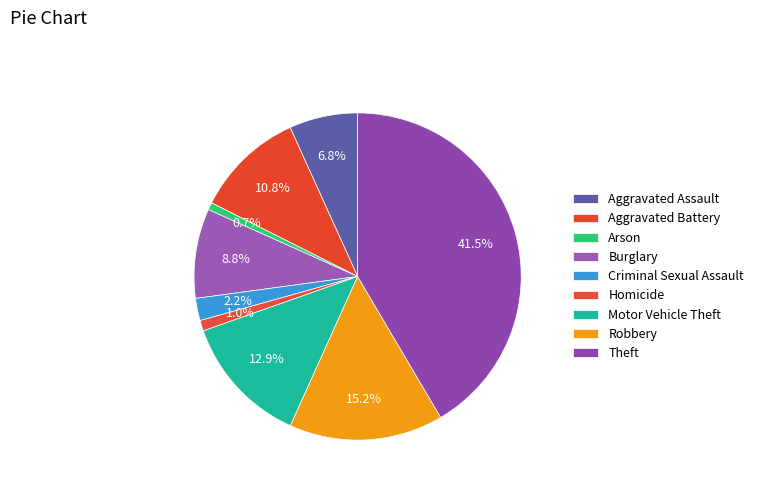

Approximately how many times larger is the value at Robbery compared to Criminal Sexual Assault?

6.9